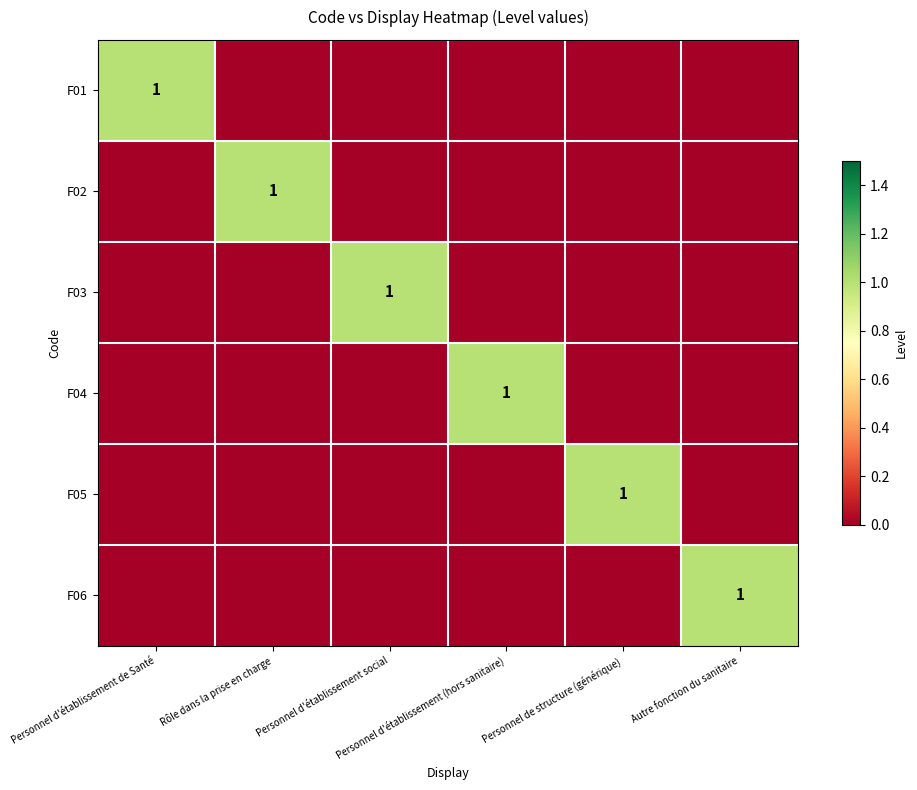

Which has a higher value, Personnel d'établissement de Santé or Personnel d'établissement (hors sanitaire)?

Personnel d'établissement de Santé